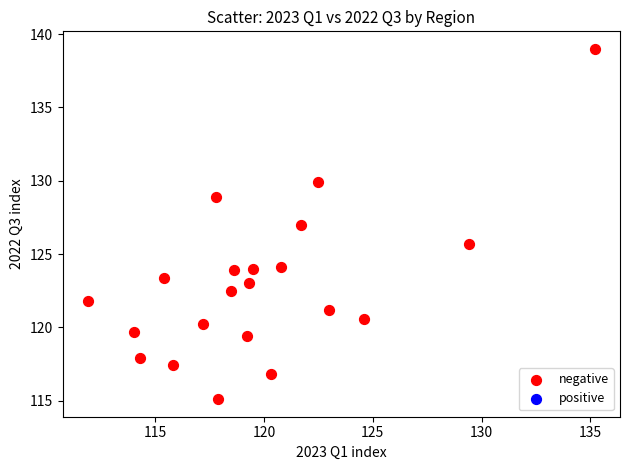

What is the range of Y values (max minus min)?

23.9